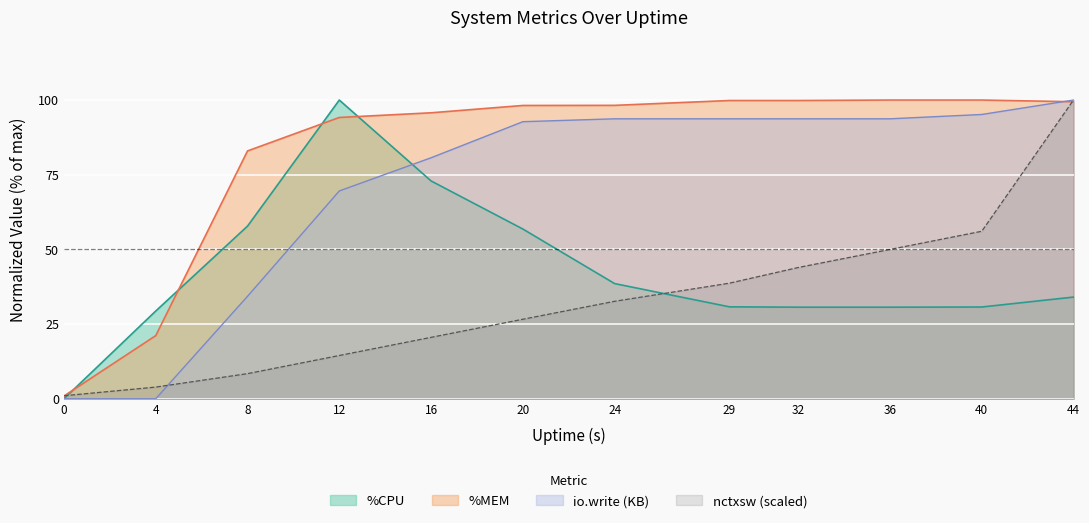

Where is %MEM nearest to the value 50?

4